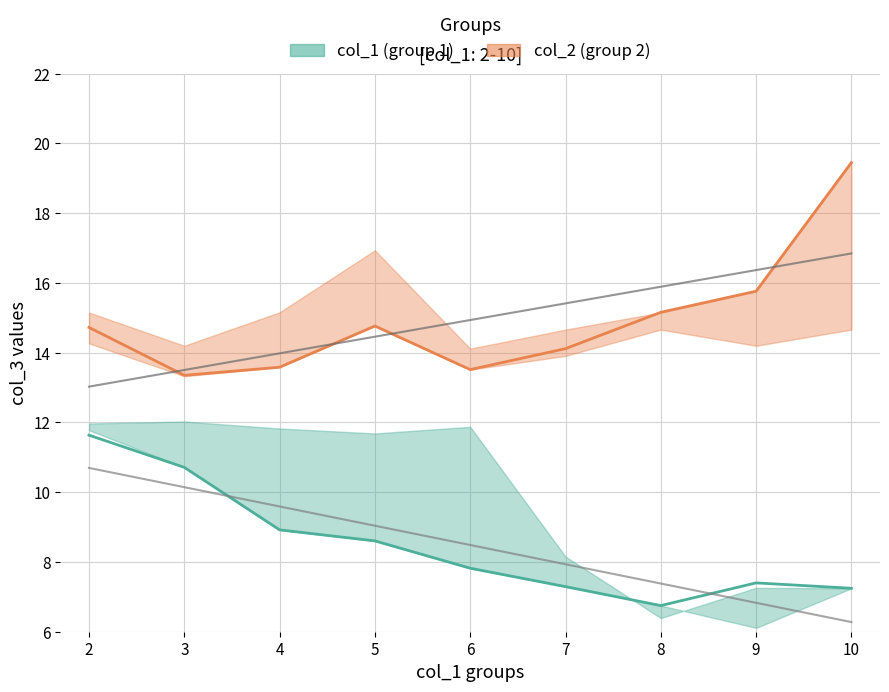

At how many categories does at least one series exceed 7?

9